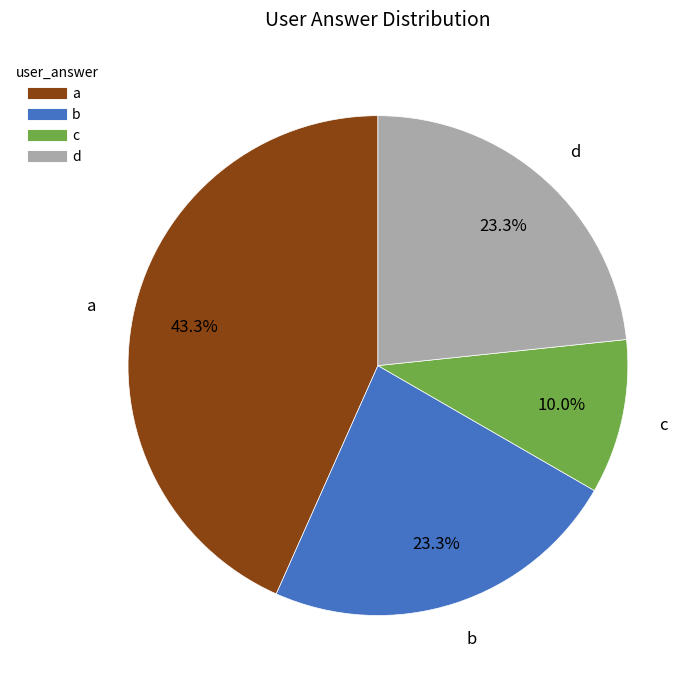

To the nearest percent, what portion does d represent?

23%